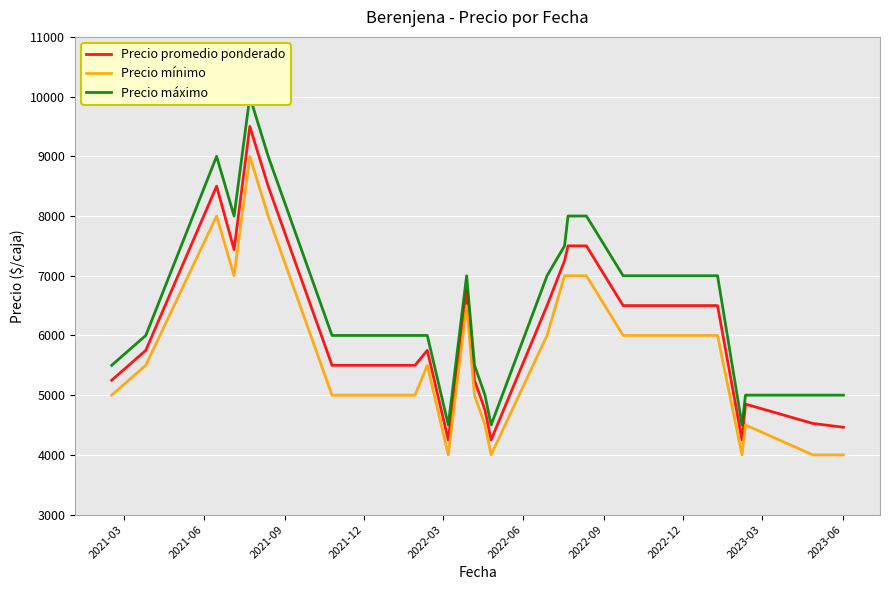

What is the sum of all Precio máximo values?

156000